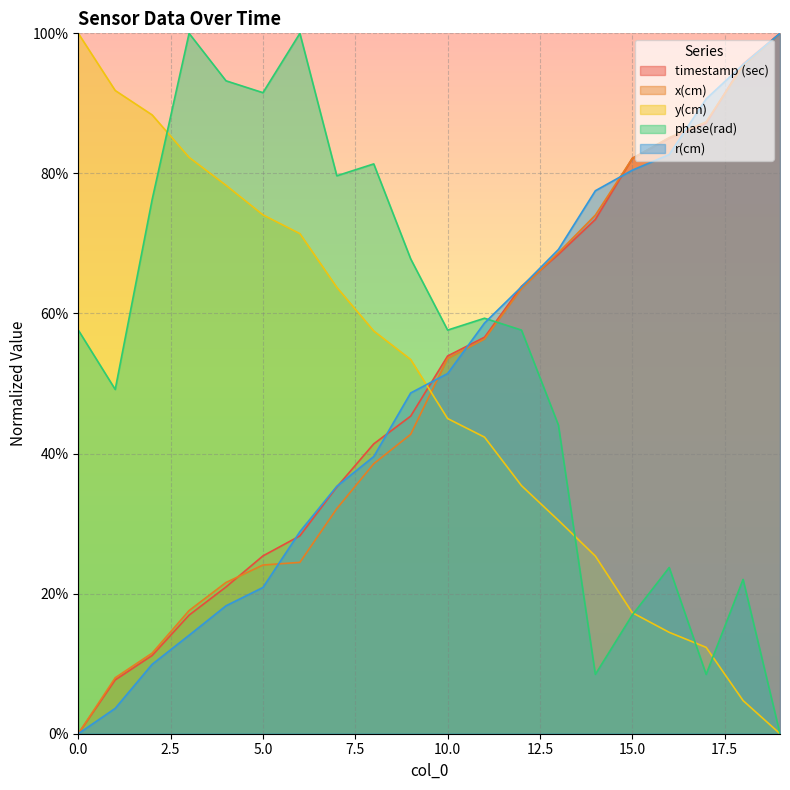

Is the value of r(cm) at 17 greater than the value of phase(rad) at 19?

Yes